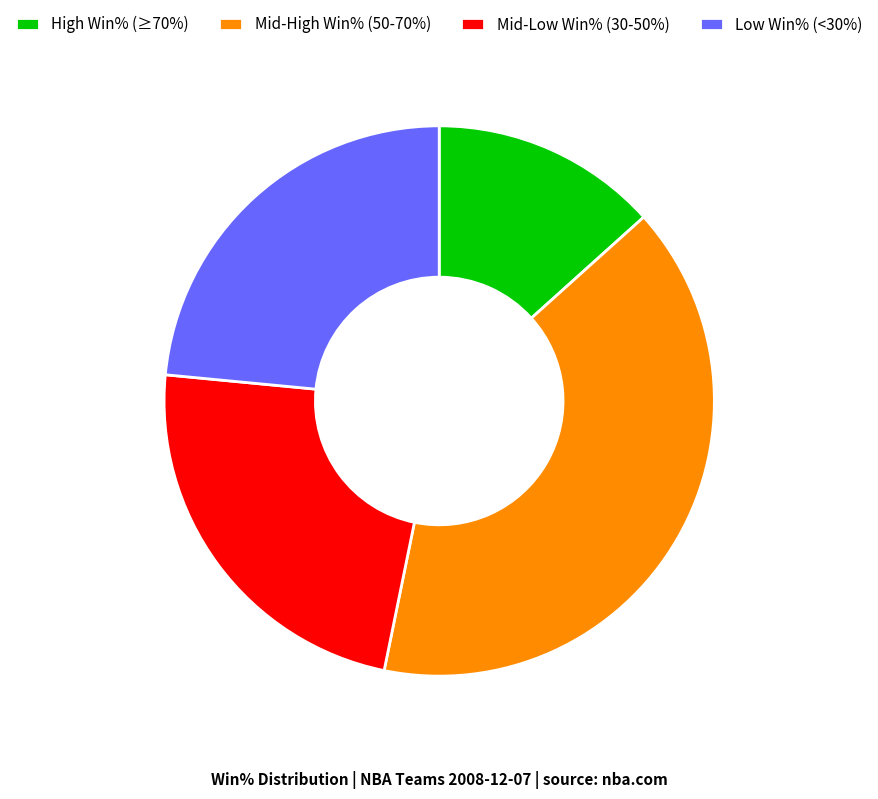

Combined, do Mid-Low Win% (30-50%) and Mid-High Win% (50-70%) account for over 50%?

Yes